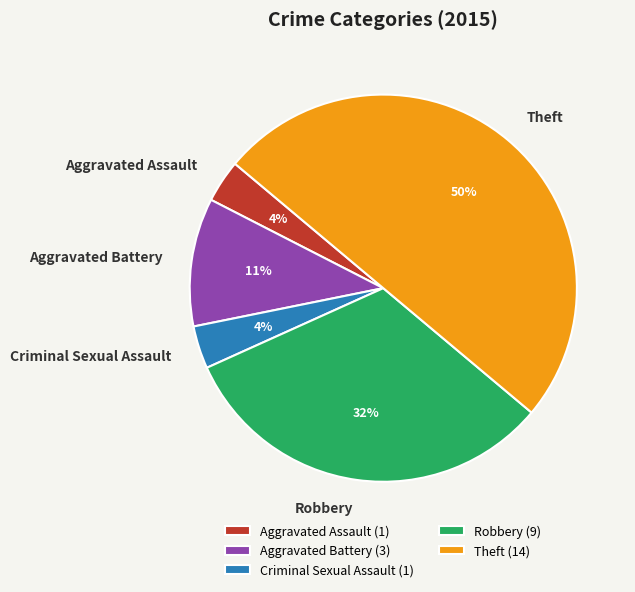

To the nearest percent, what is the average slice percentage?

20%